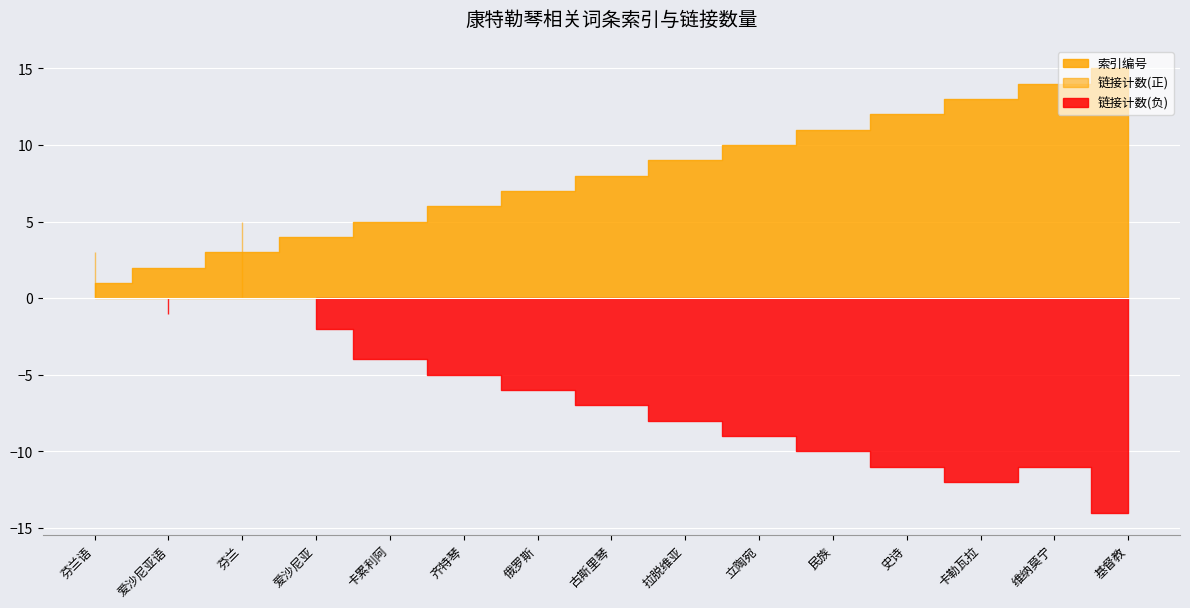

Is the value of 索引编号 at 卡勒瓦拉 greater than the value of 链接计数 at 芬兰语?

Yes